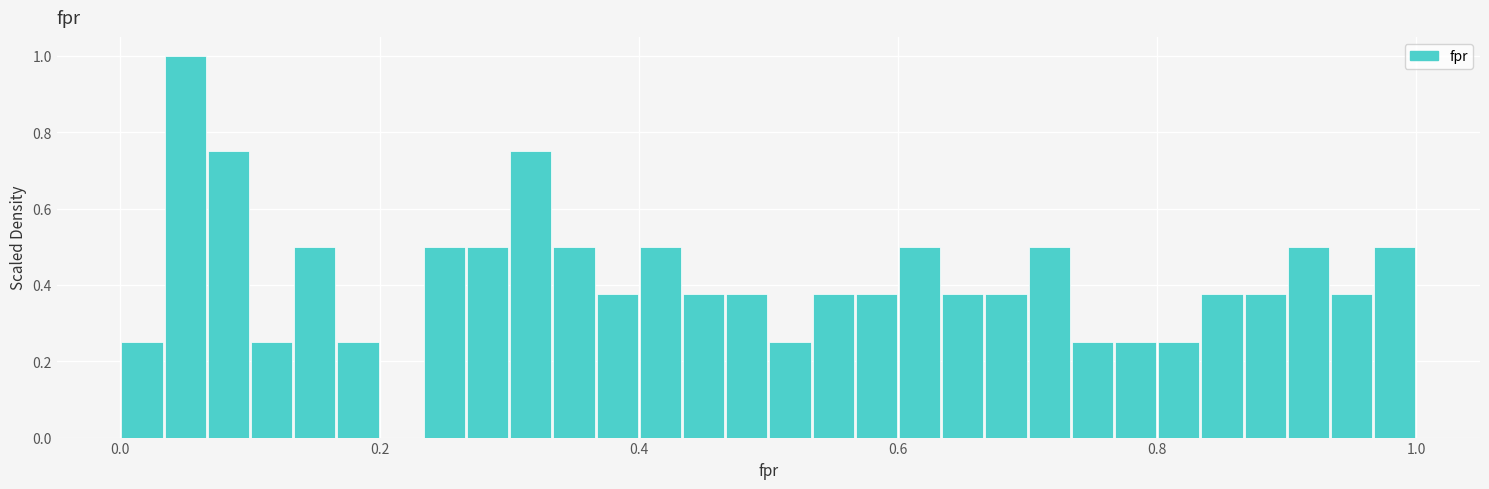

Around what value on the x-axis is the tallest bar? Give the approximate position of its centre, as read against the axis.

0.06